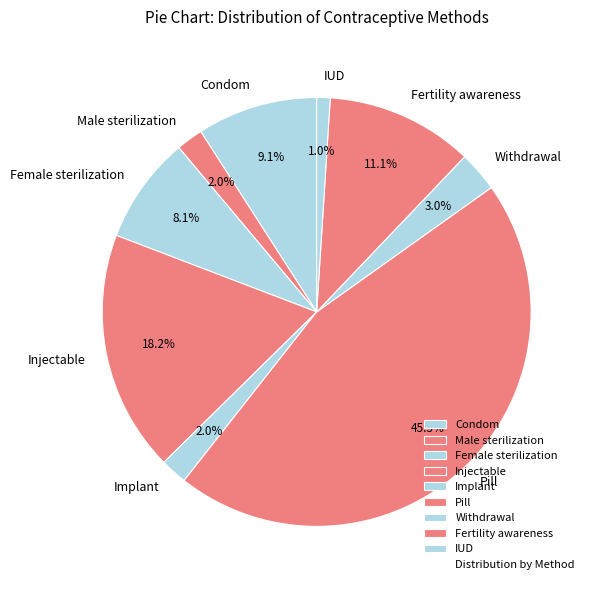

What percentage is NOT represented by Female sterilization?

91.9%